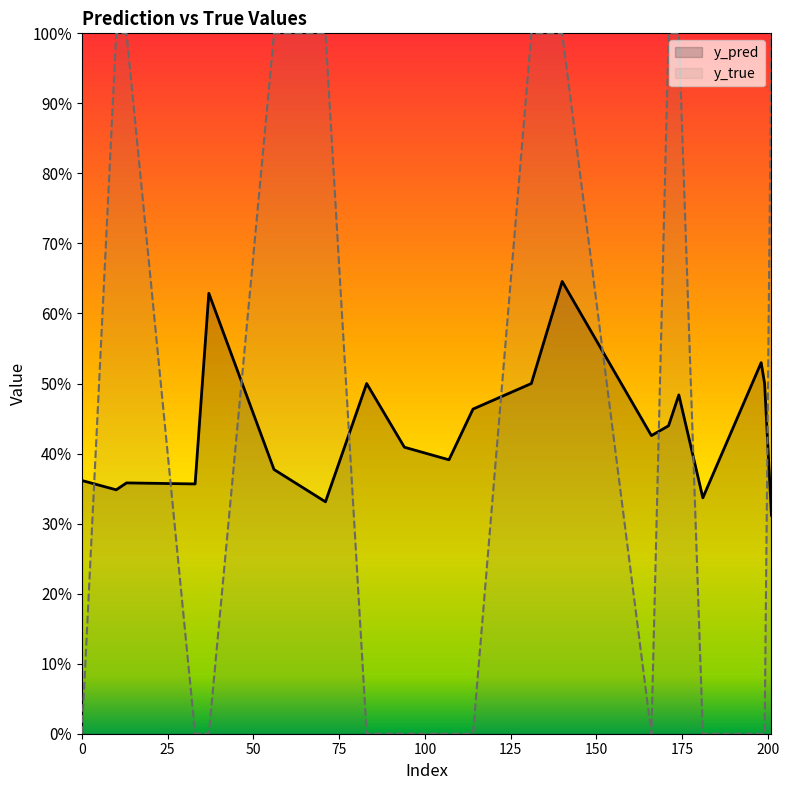

The value of y_true at 15 is 0.6. True or false?

False